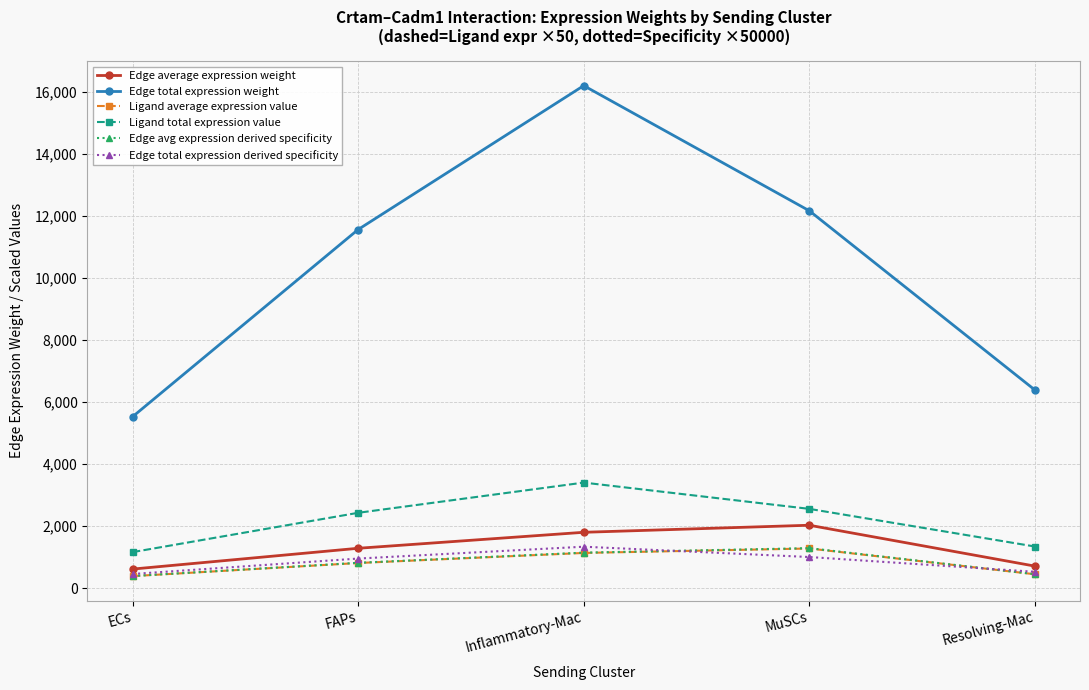

How many interior local peaks does the Edge total expression derived specificity series have?

1